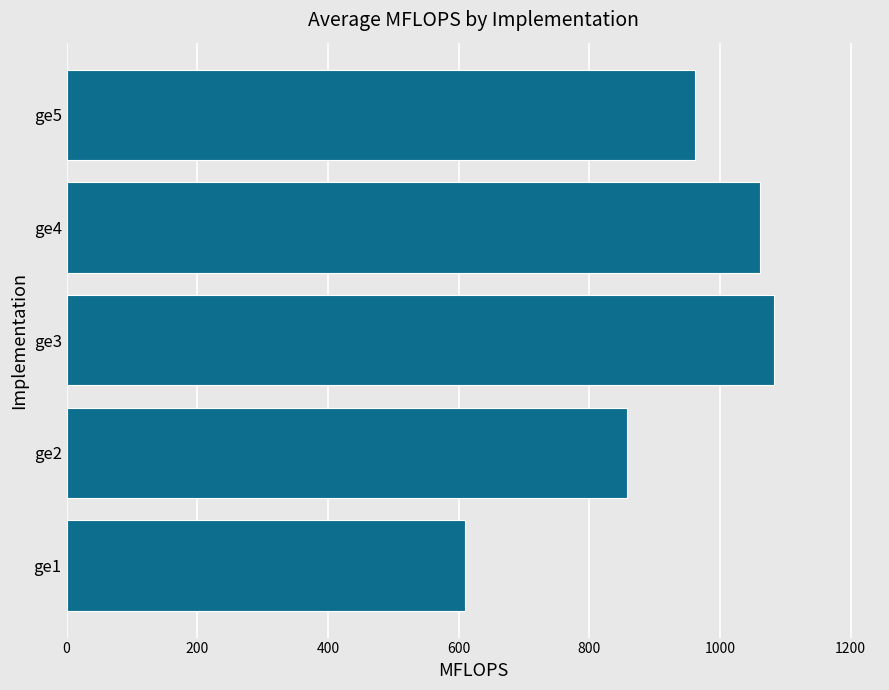

Reading bottom to top, list all the values displayed in this chart.

609.9	858.2	1082.7	1062.0	962.4